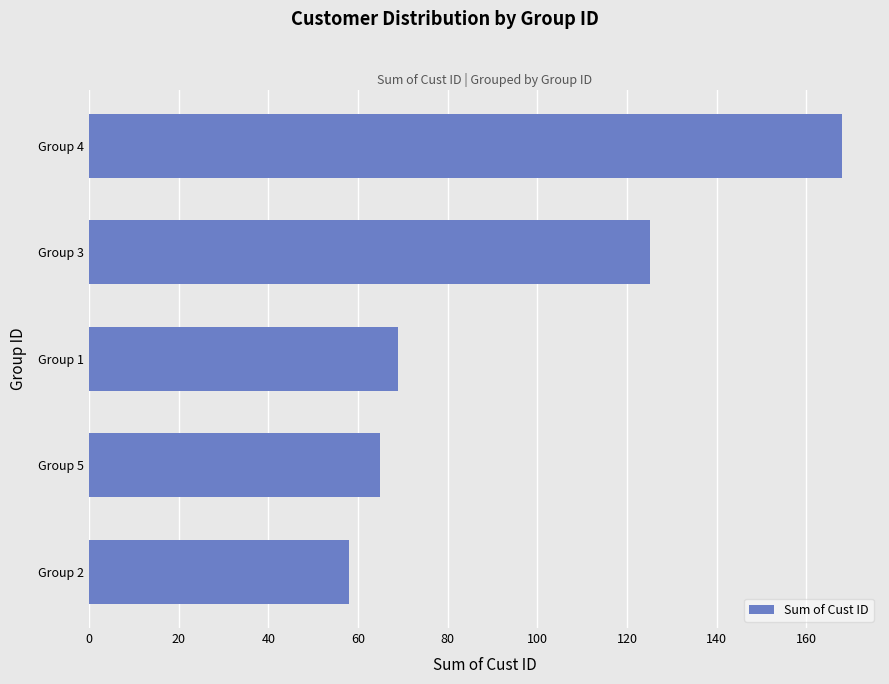

The value at Group 3 is 214. True or false?

False